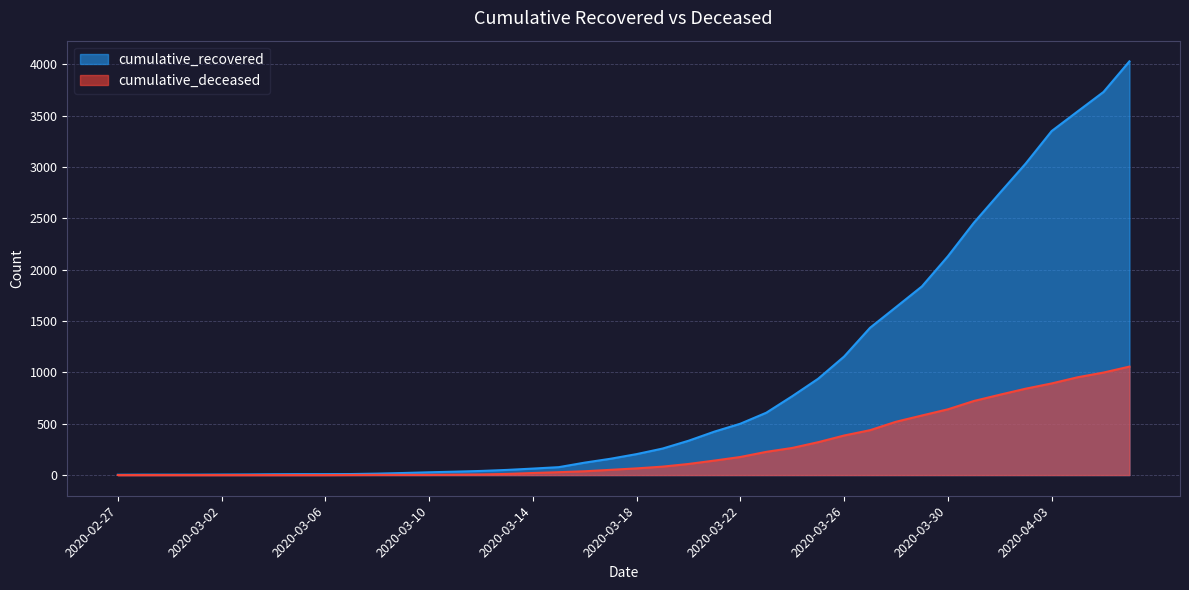

Rank the series at 2020-04-06 from lowest to highest value.

cumulative_deceased, cumulative_recovered